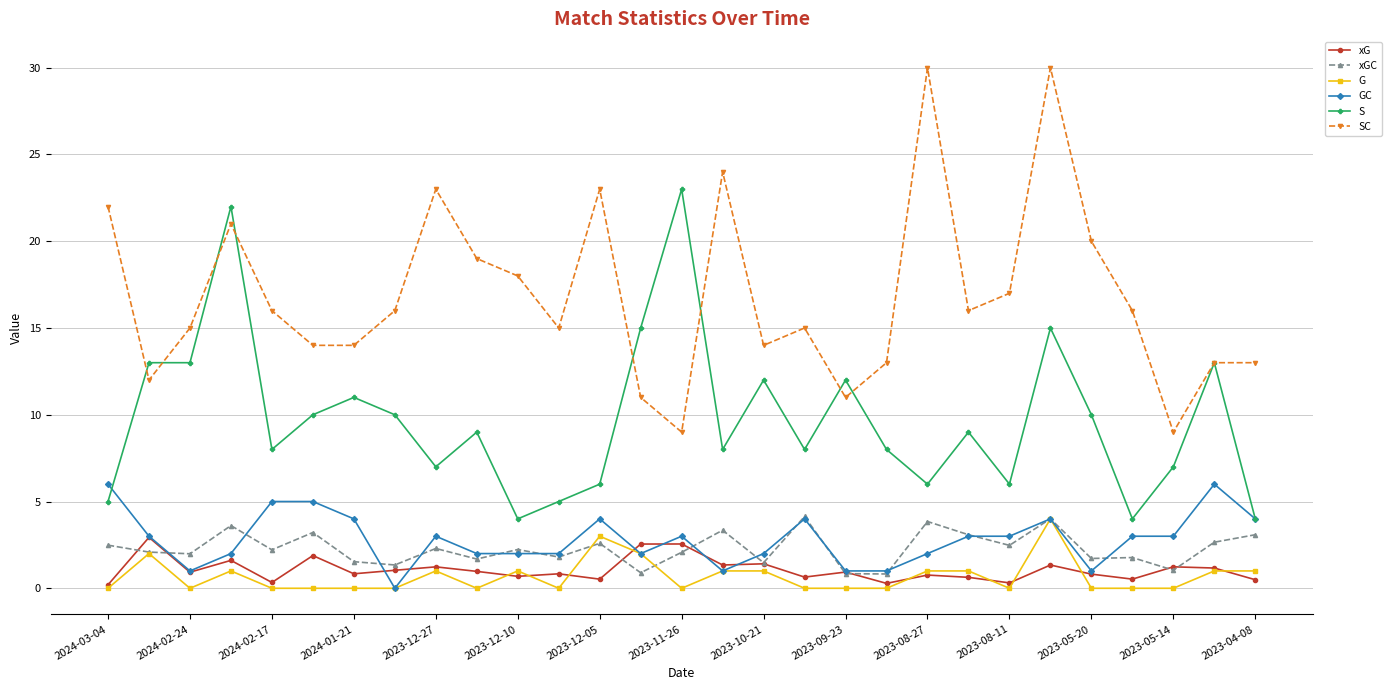

True or false: SC and GC intersect in this chart.

False